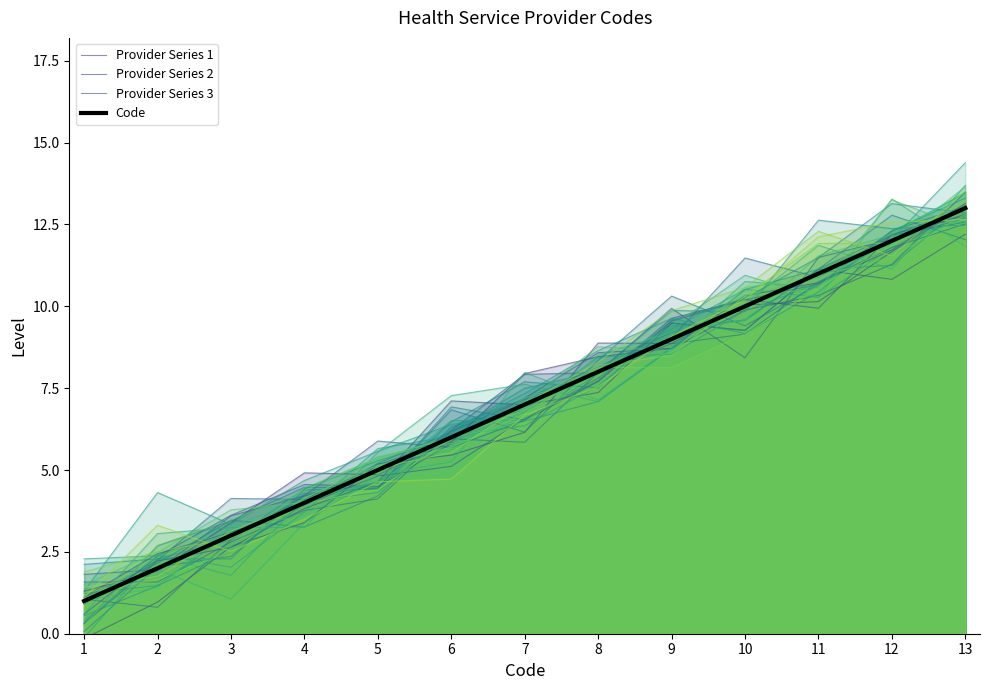

At which label does Provider Series 2 reach its minimum?

1